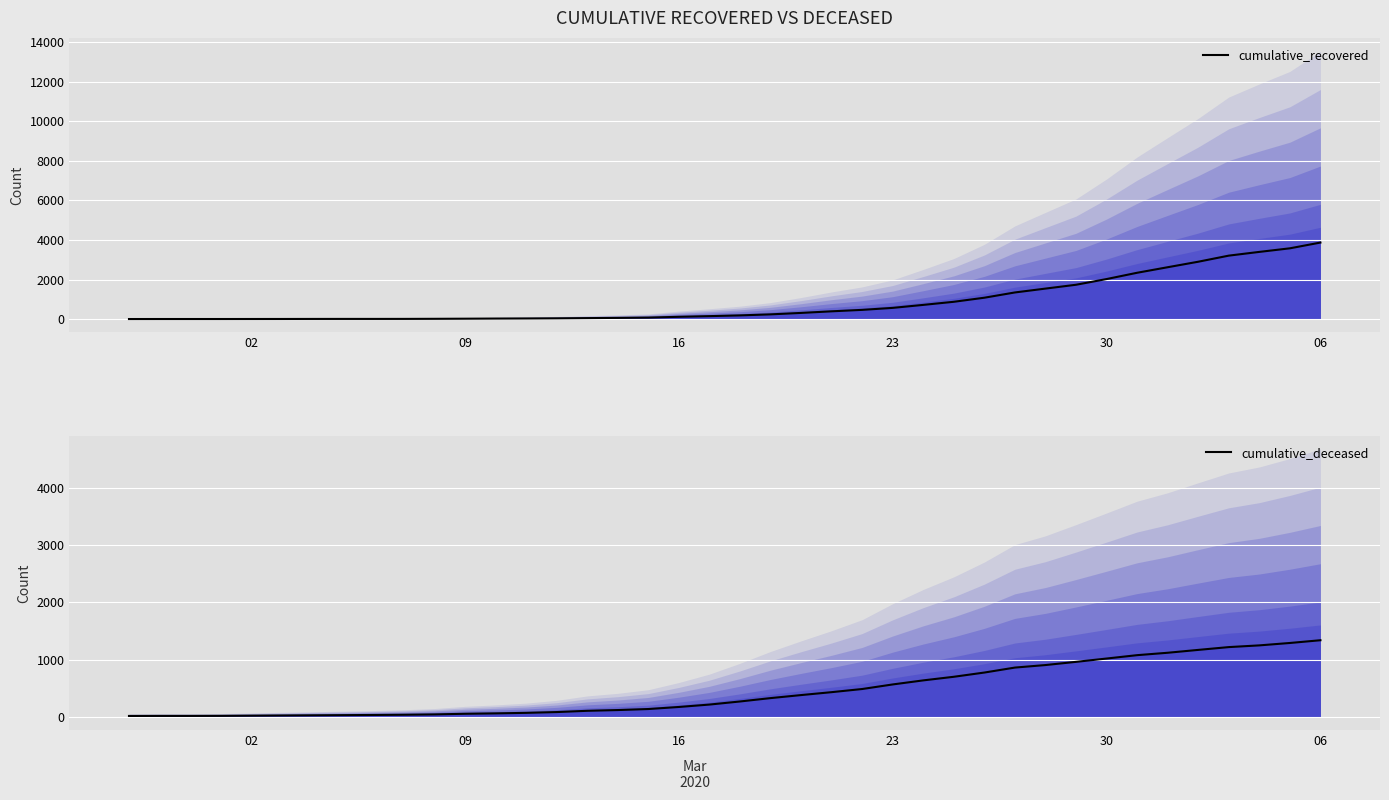

How many lines are shown in the chart?

2